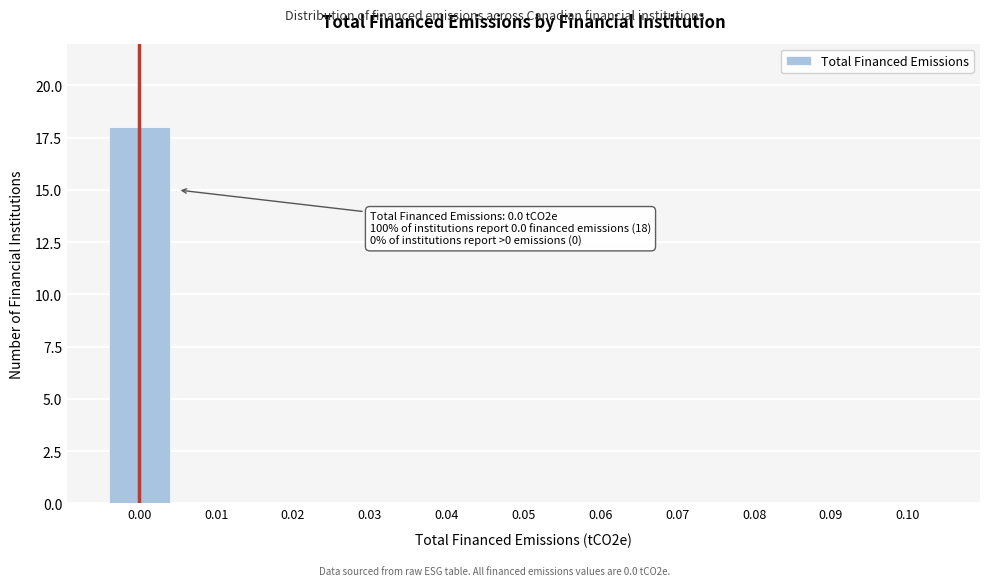

Reading left to right, extract all data points from this chart.

0.00=18	0.01=0	0.02=0	0.03=0	0.04=0	0.05=0	0.06=0	0.07=0	0.08=0	0.09=0	0.10=0